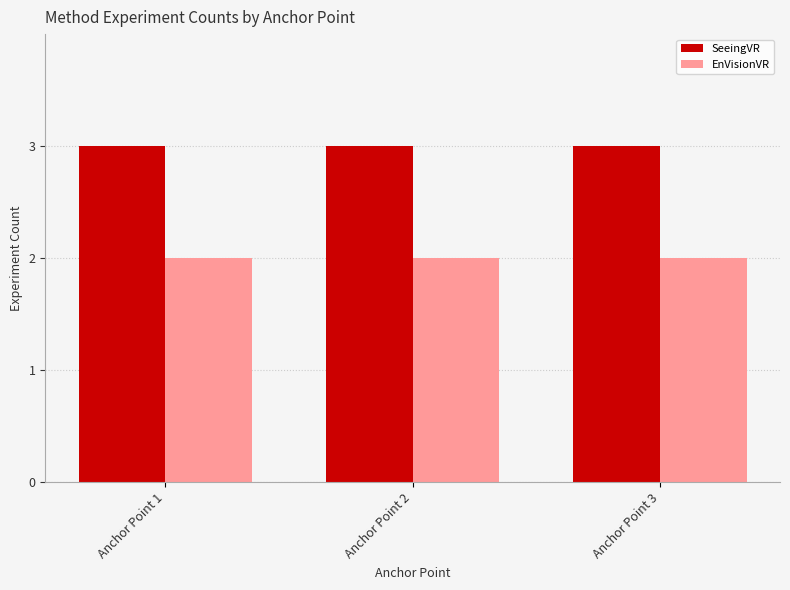

True or false: EnVisionVR has a value of 2 at Anchor Point 1.

True